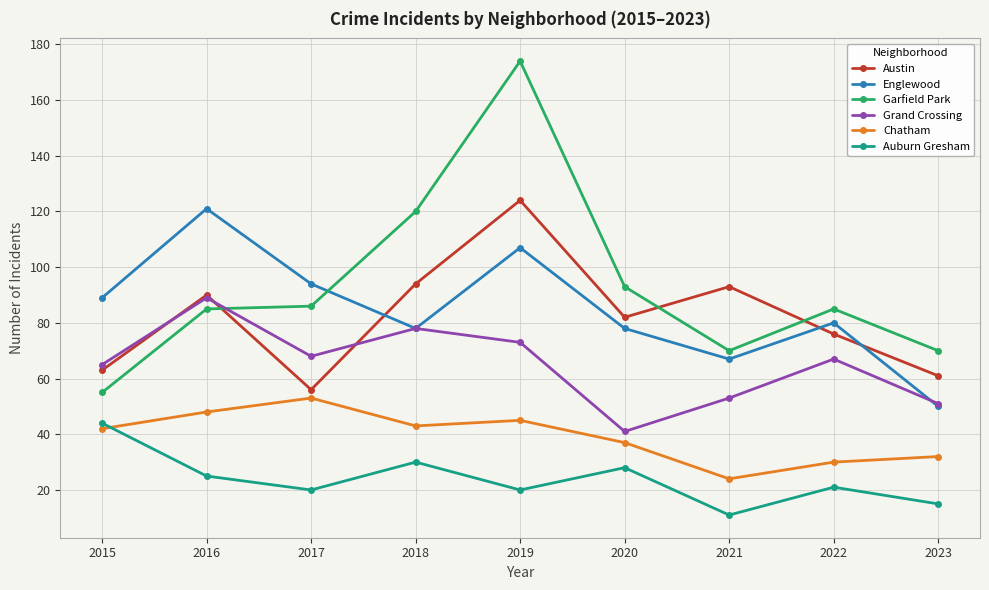

Which series changed the most between 2016 and 2017?

Austin